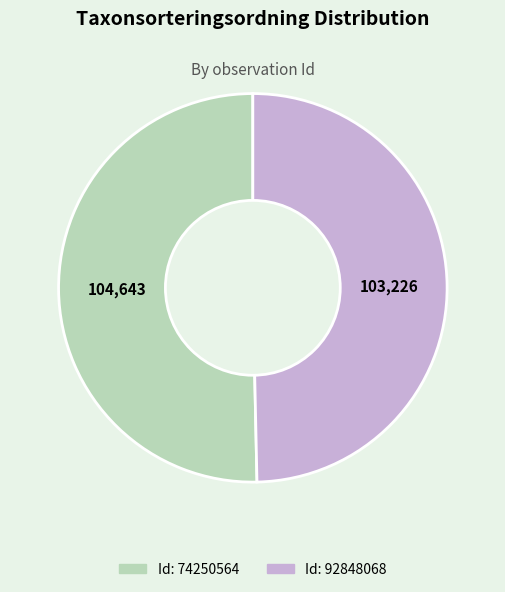

Does any single category account for the majority?

Yes